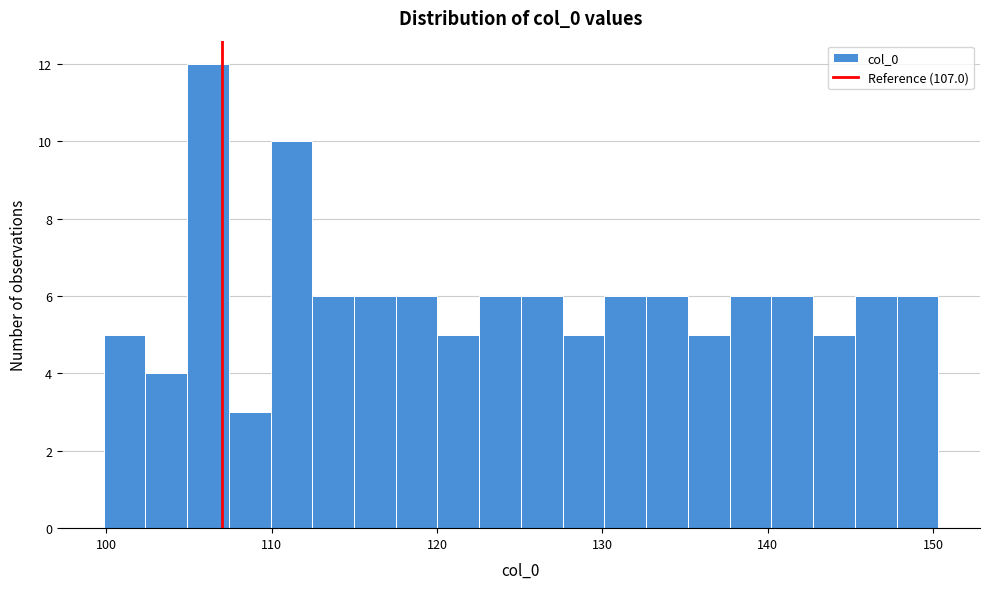

Read against the x-axis, roughly where is the centre of the tallest bar?

106